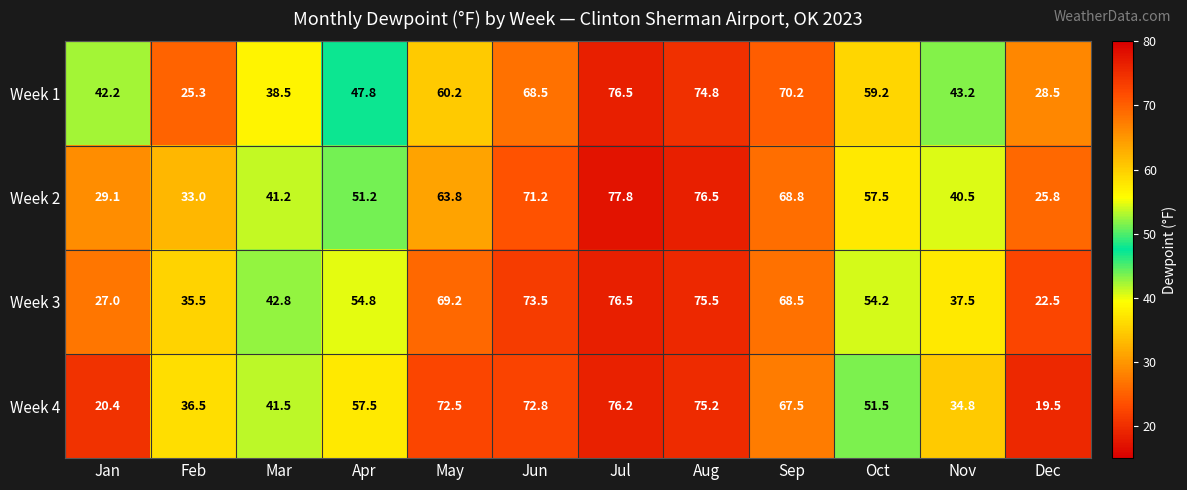

Which series has the largest total across all categories?

Week 3